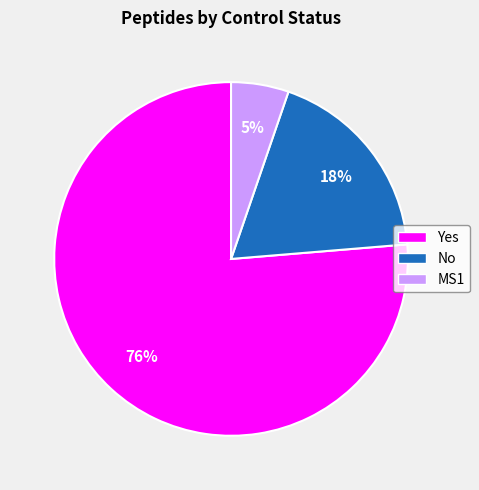

Does any single category account for the majority?

Yes